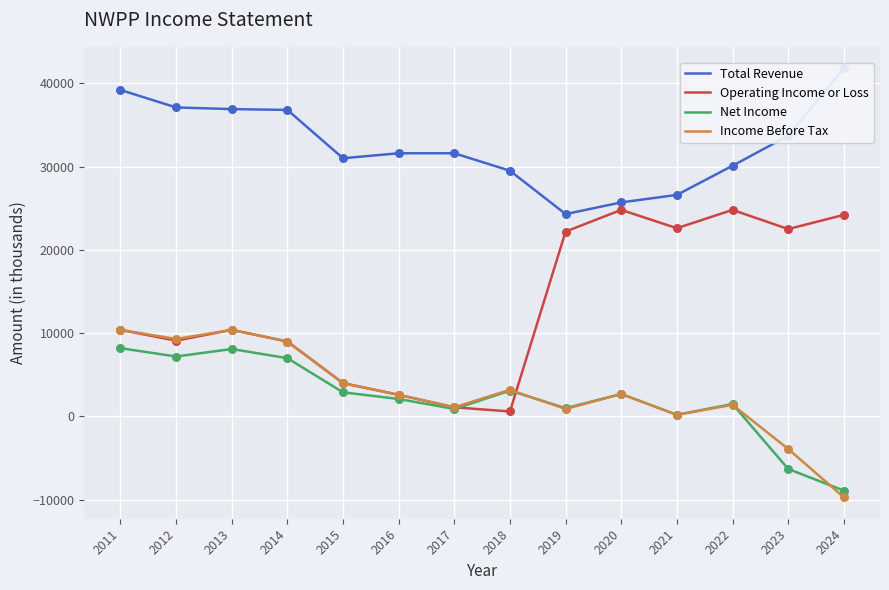

Which series reaches the minimum Y coordinate?

Income Before Tax